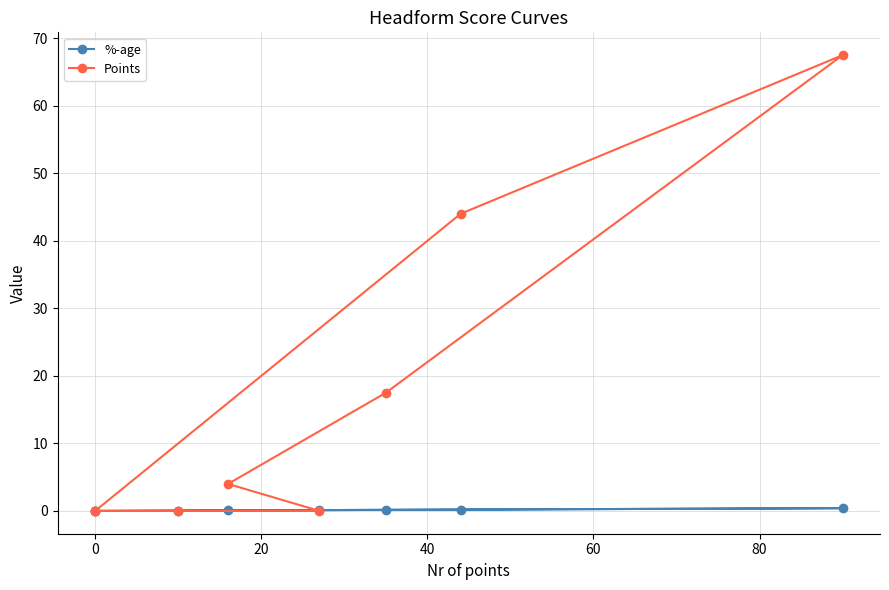

How many data points in %-age are above 0?

6